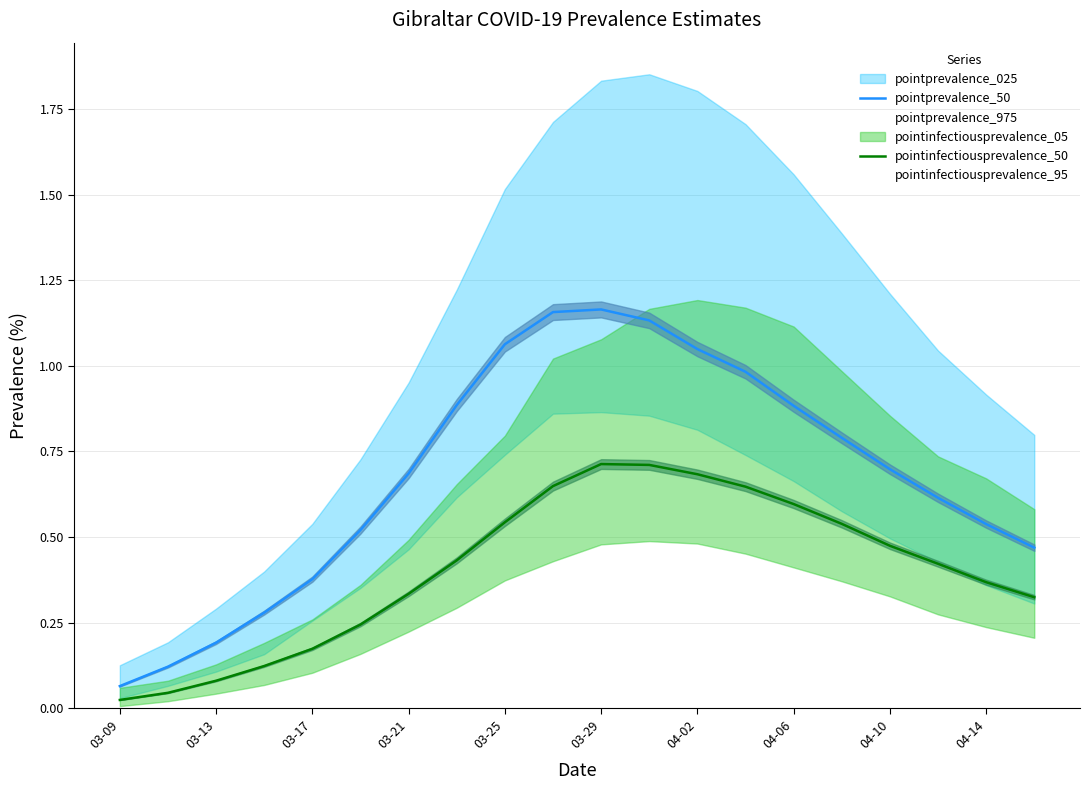

Which category has the lowest value in the pointprevalence_50 series?

03-09